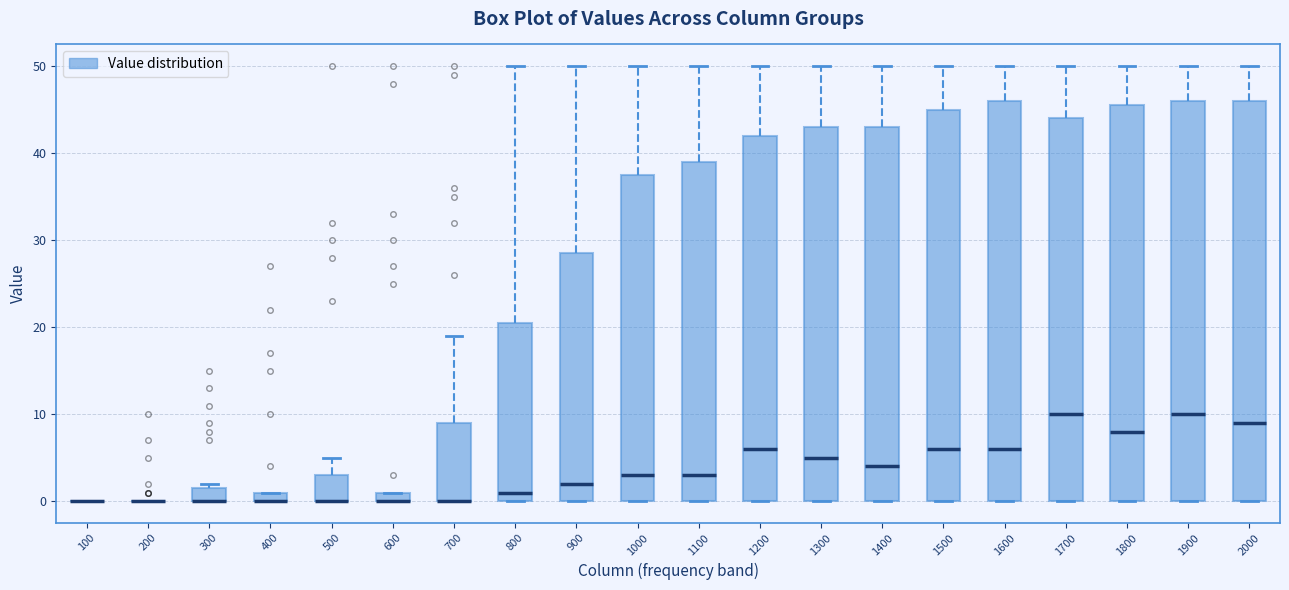

Where is the lower edge of the box at x = 500 on the y-axis? The values are not printed on the chart, so give them approximately, as read against the axis.

0